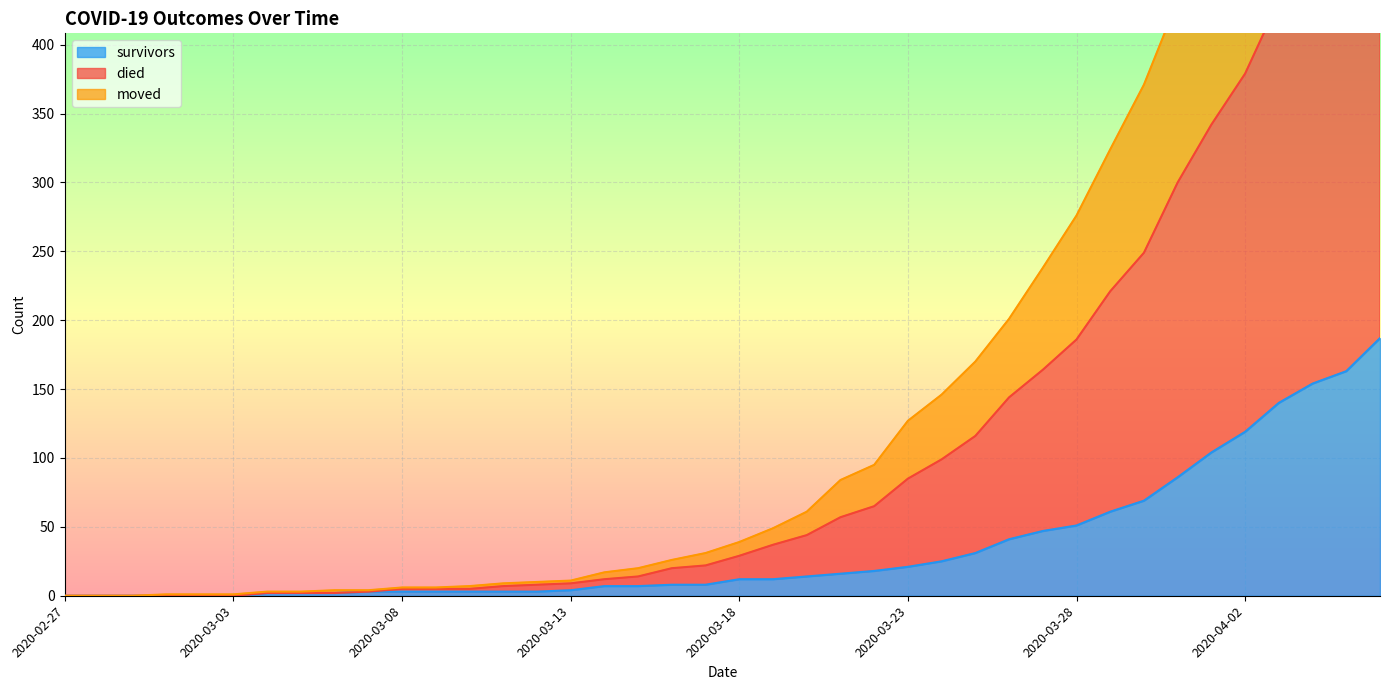

True or false: moved has a value of 2 at 2020-03-05.

True